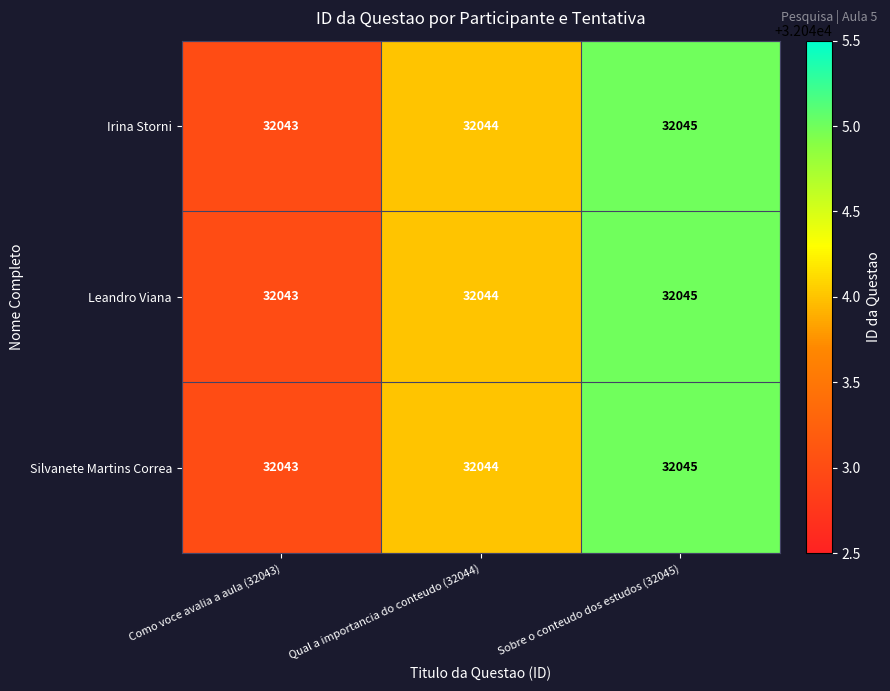

The value of Silvanete Martins Correa at Qual a importancia do conteudo (32044) is 50902. True or false?

False